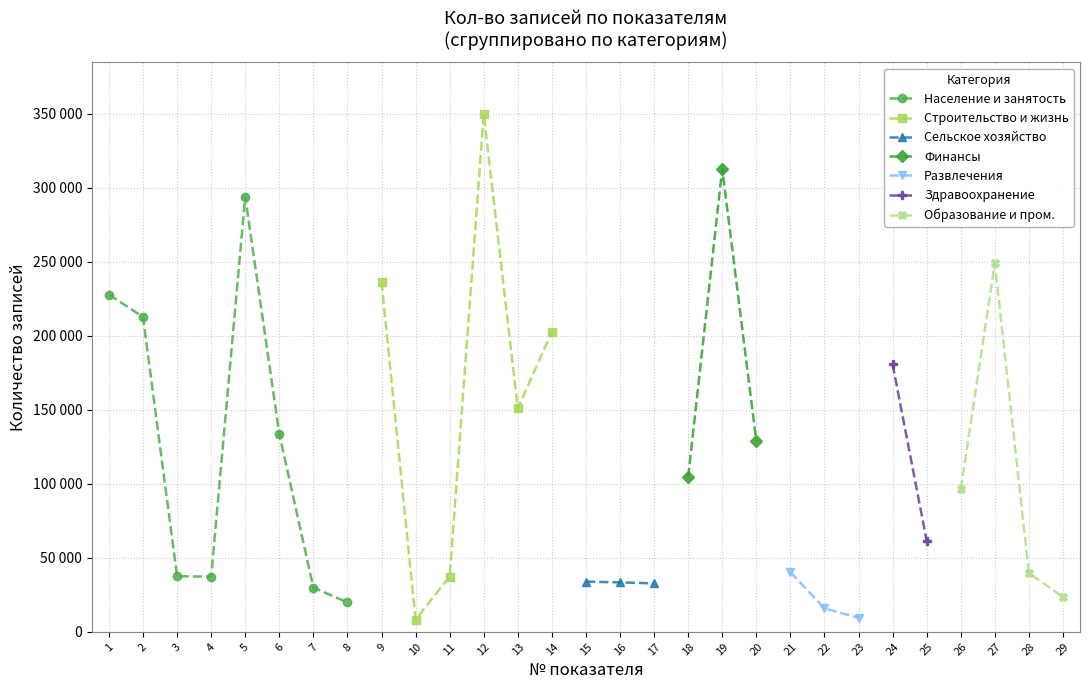

What is the value of the 17th point from the left?

32737